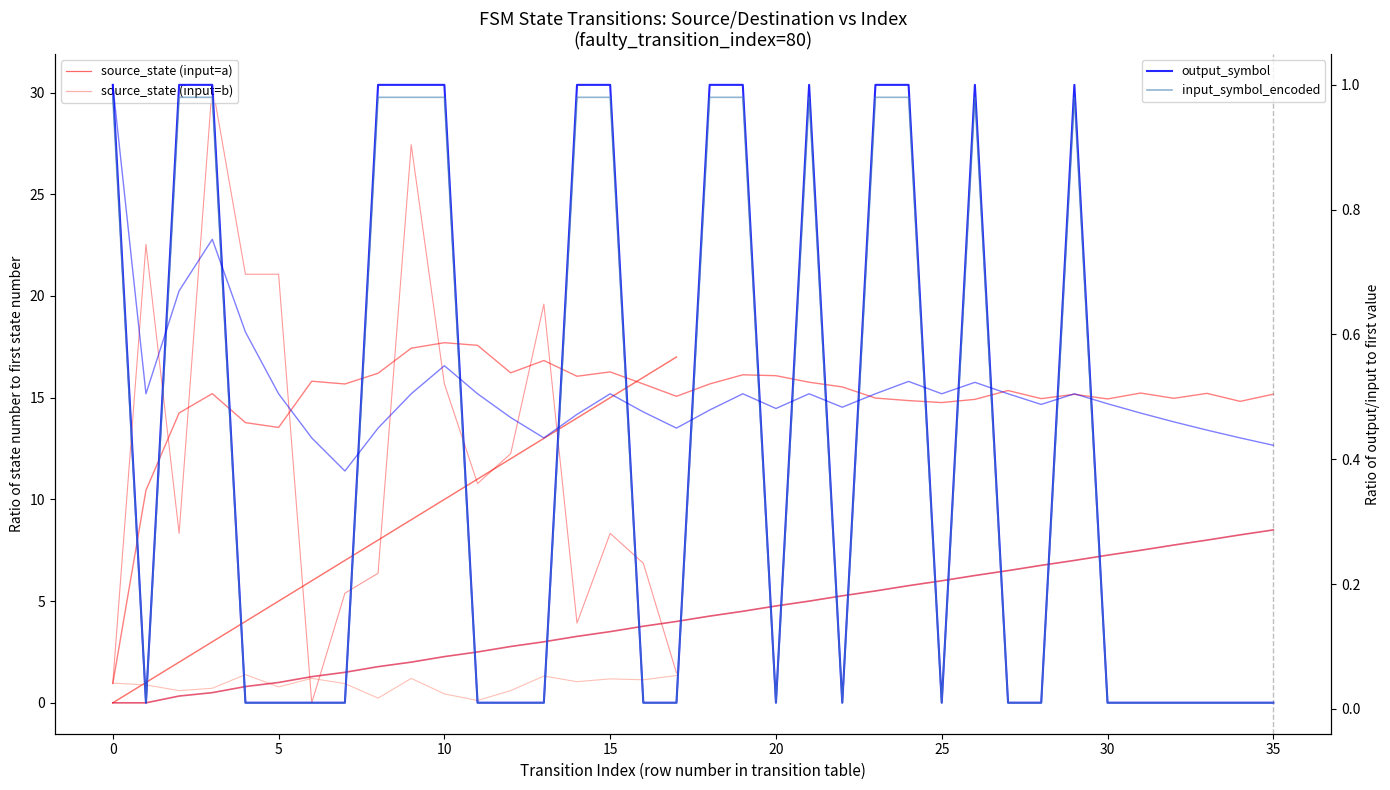

True or false: output_symbol has a value of 1.0 at 2.

True